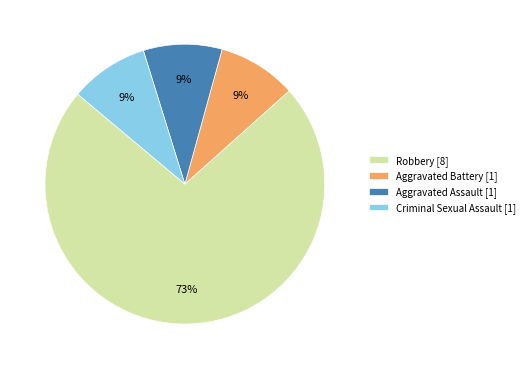

To the nearest percent, what is the difference between the largest and smallest slice percentages?

64%